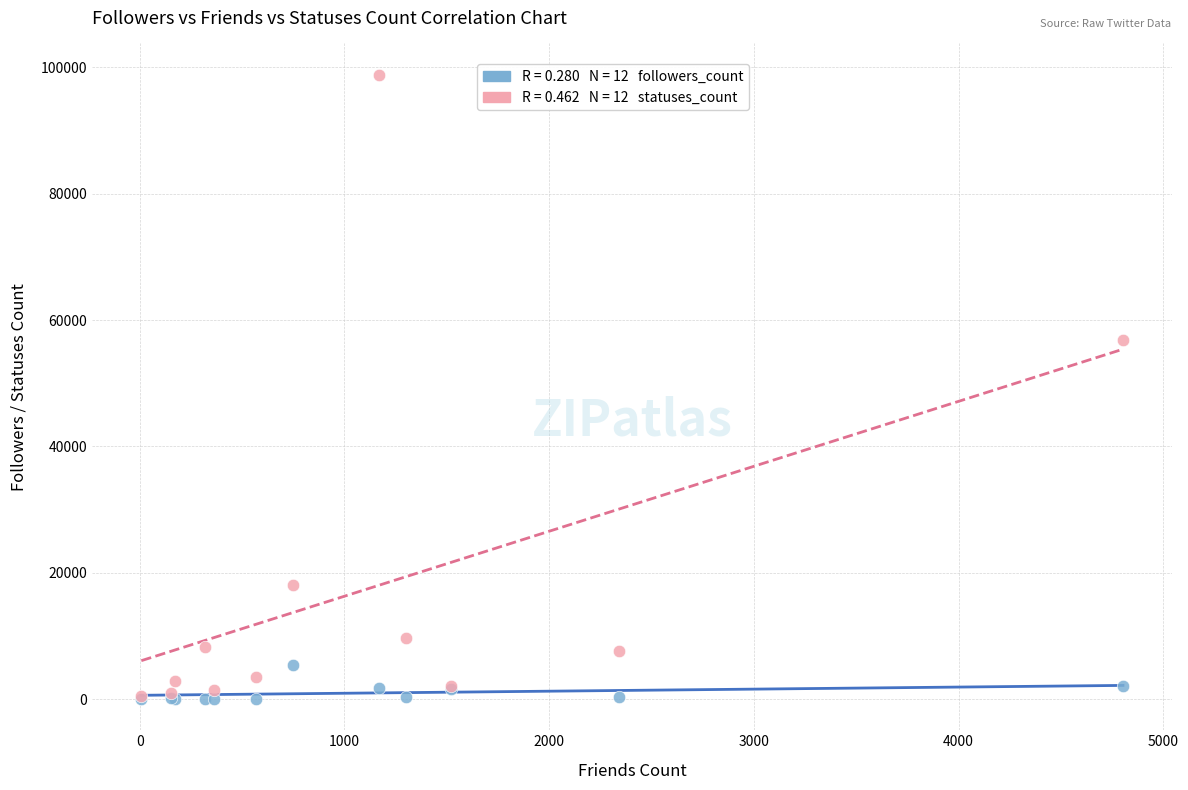

Across all series, what Y value is closest to 49434?

56881